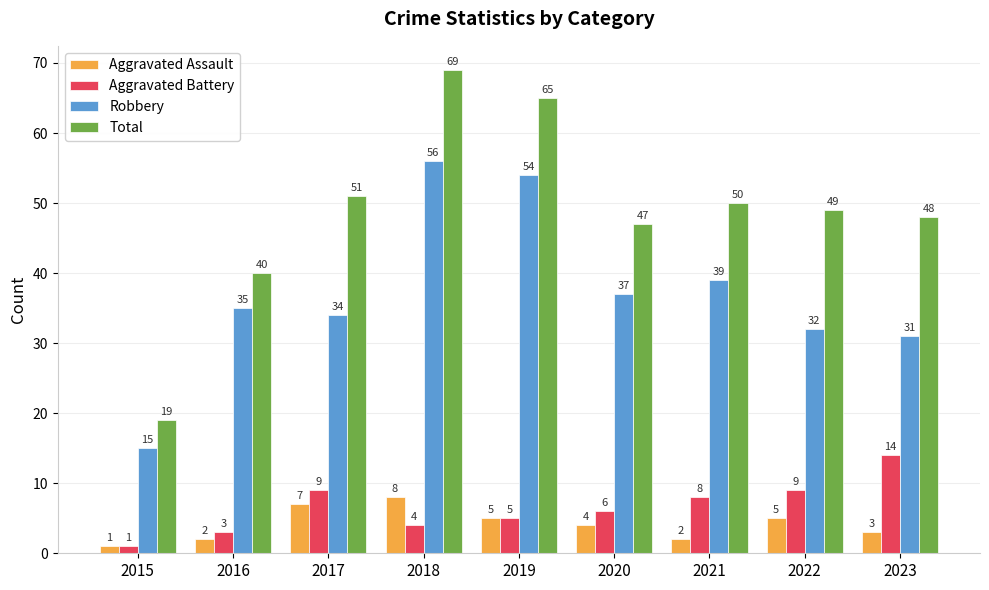

Which category has the highest value across all series?

2018